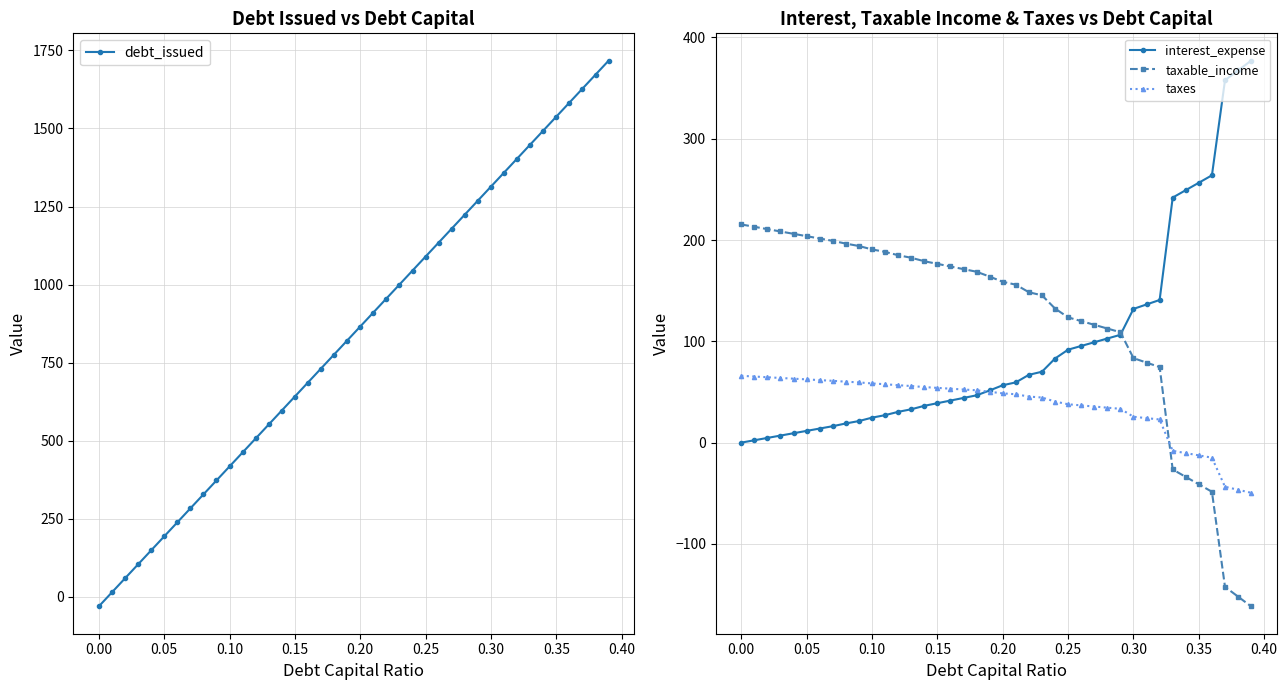

Does the chart display data point markers on the line(s)?

Yes